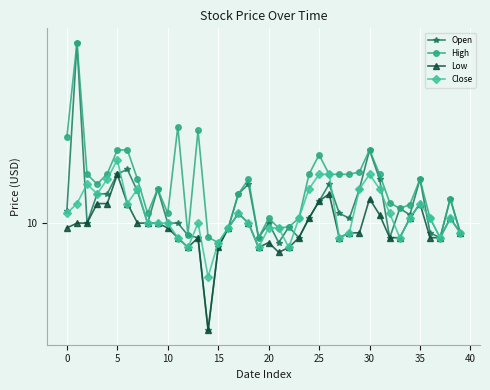

Does the chart have visible grid lines?

Yes